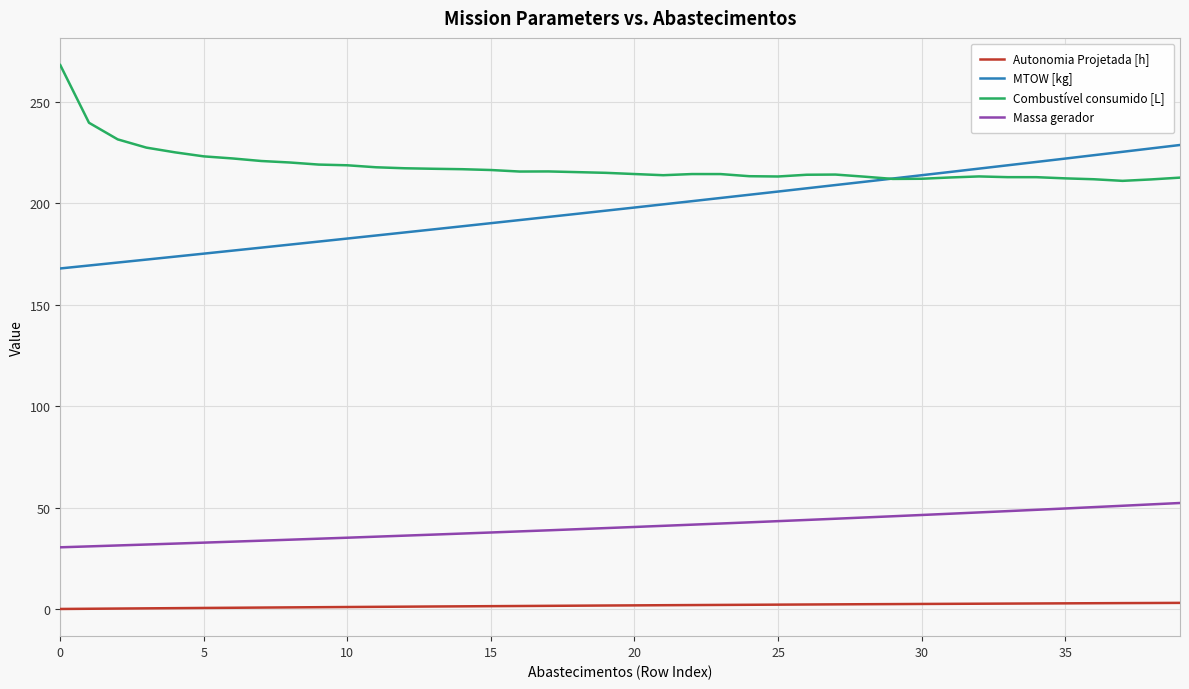

What is the maximum value shown in the chart?

268.1